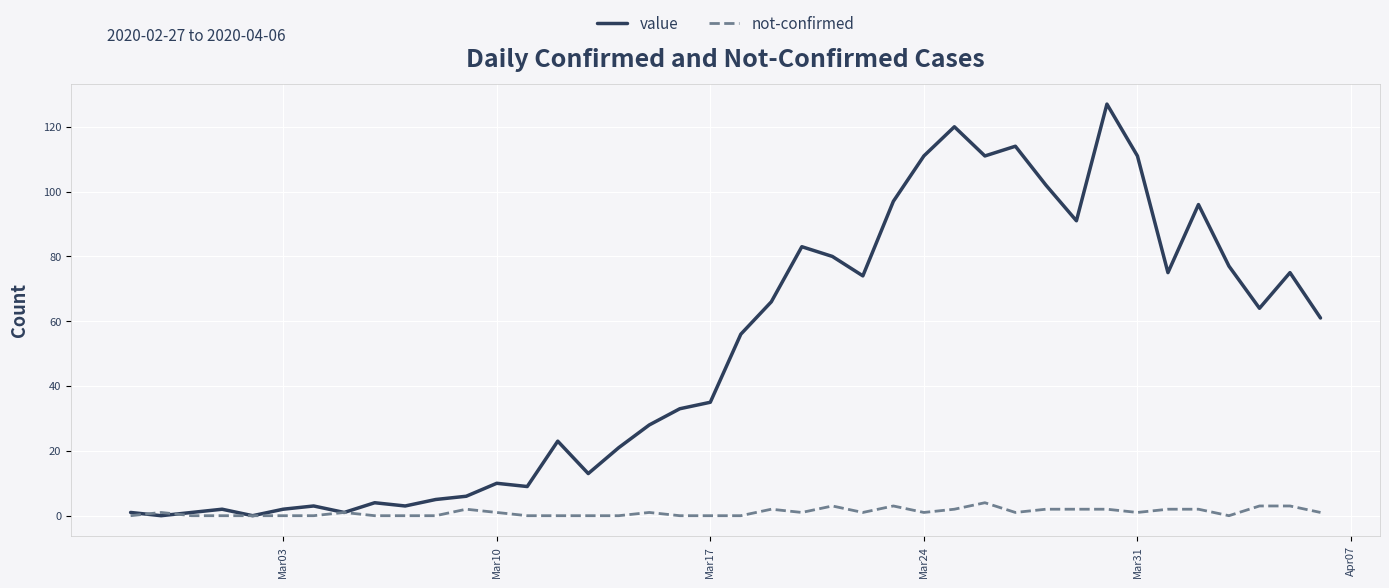

Which series has the largest range (max minus min)?

value